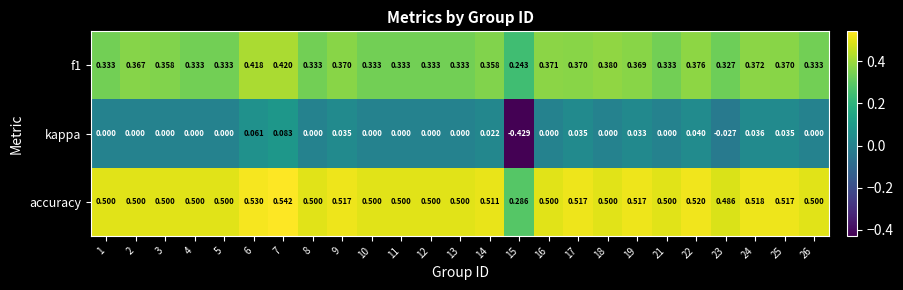

Which series has the widest spread of values?

kappa